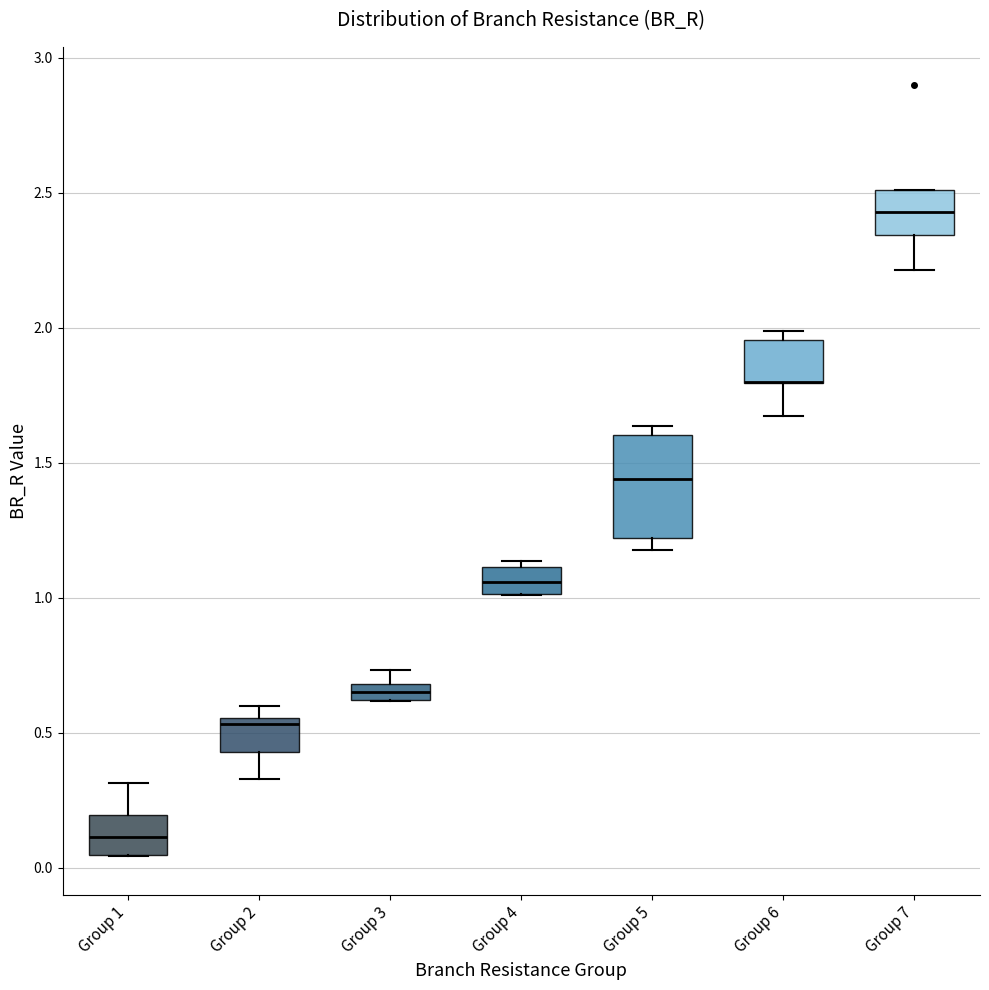

Which box is the tallest, from its lower edge to its upper edge?

Group 5